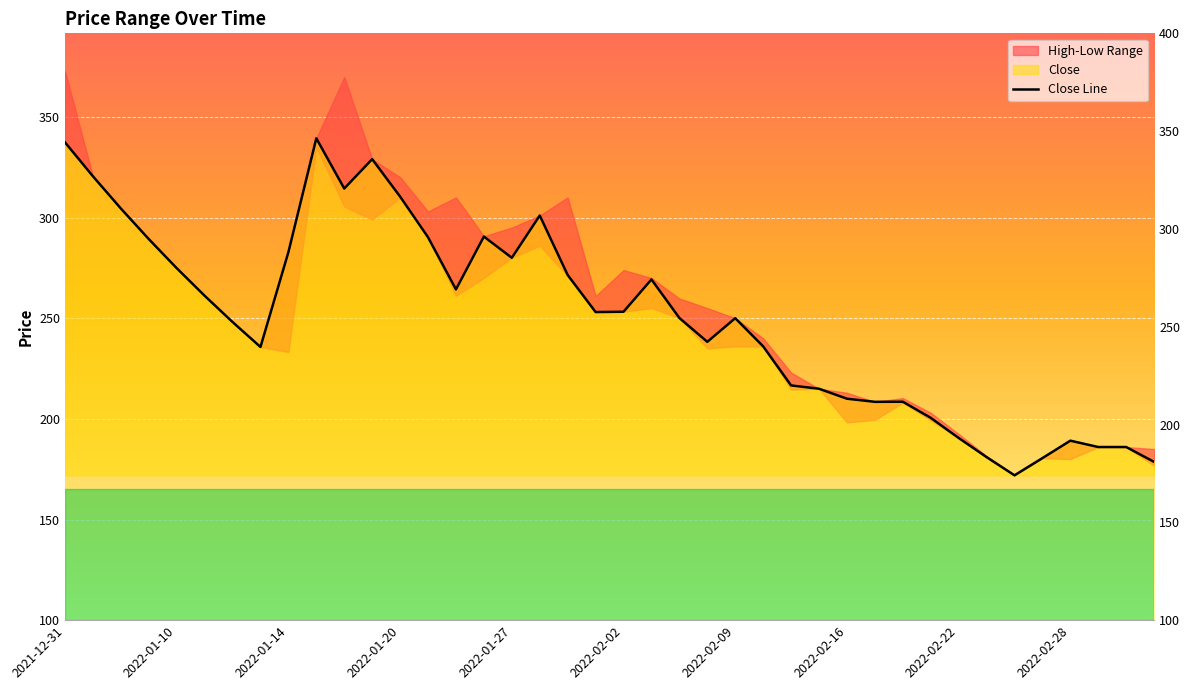

What is the average value?

250.4